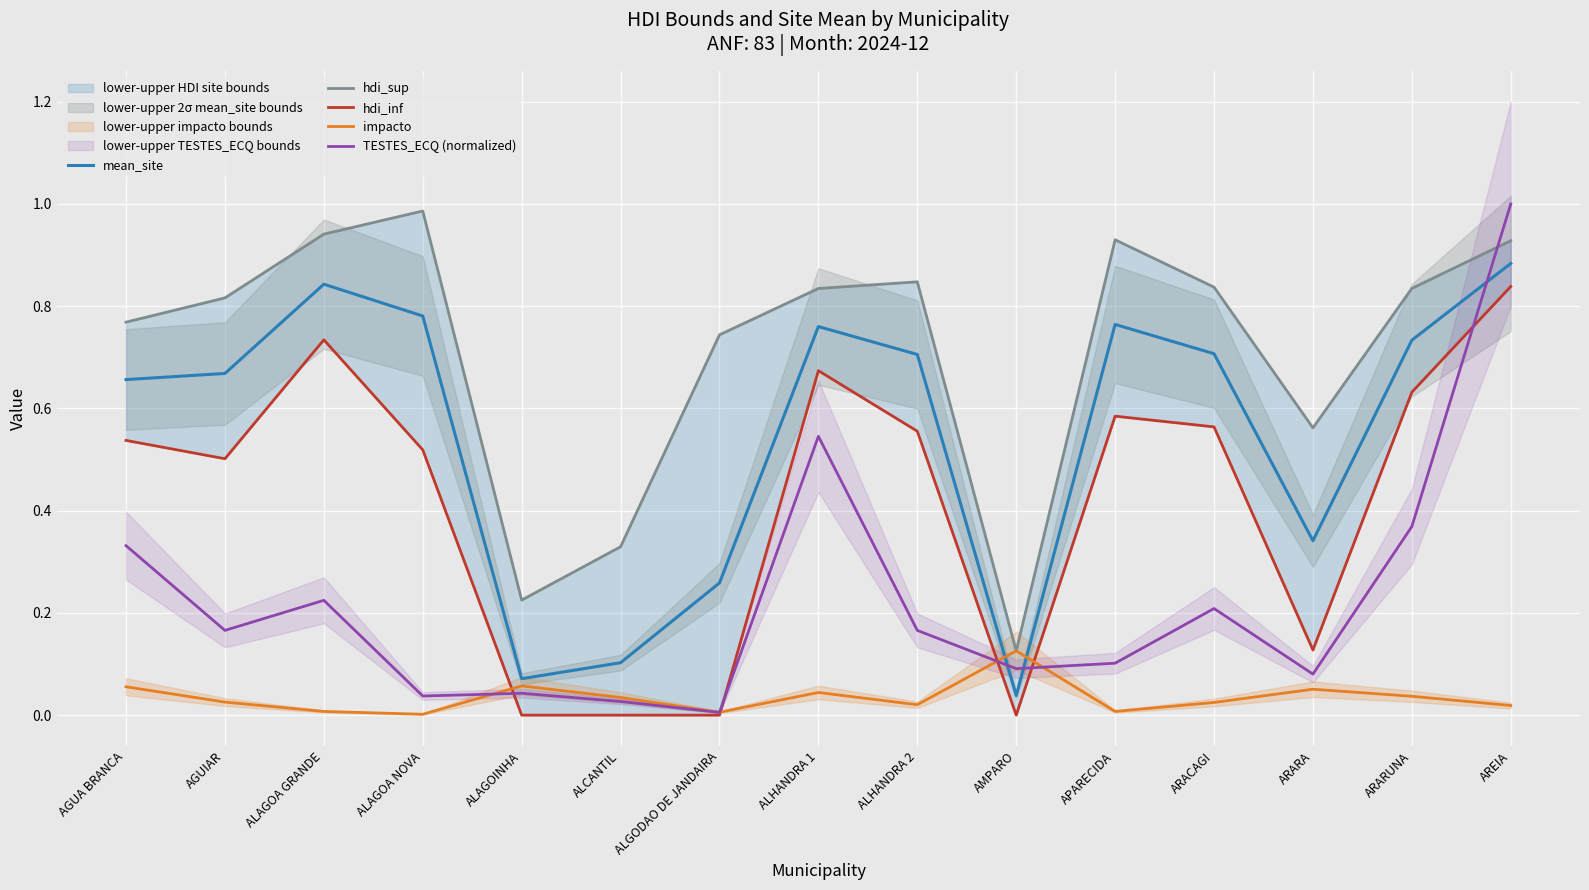

What is the label of the 9th point from the left?

ALHANDRA 2